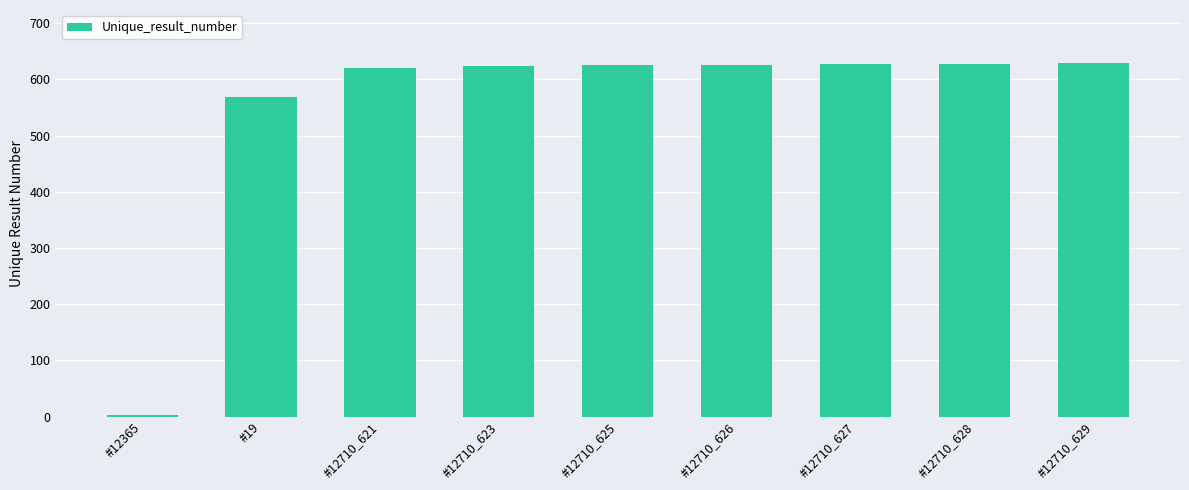

Between #12710_629 and #19, which is larger?

#12710_629